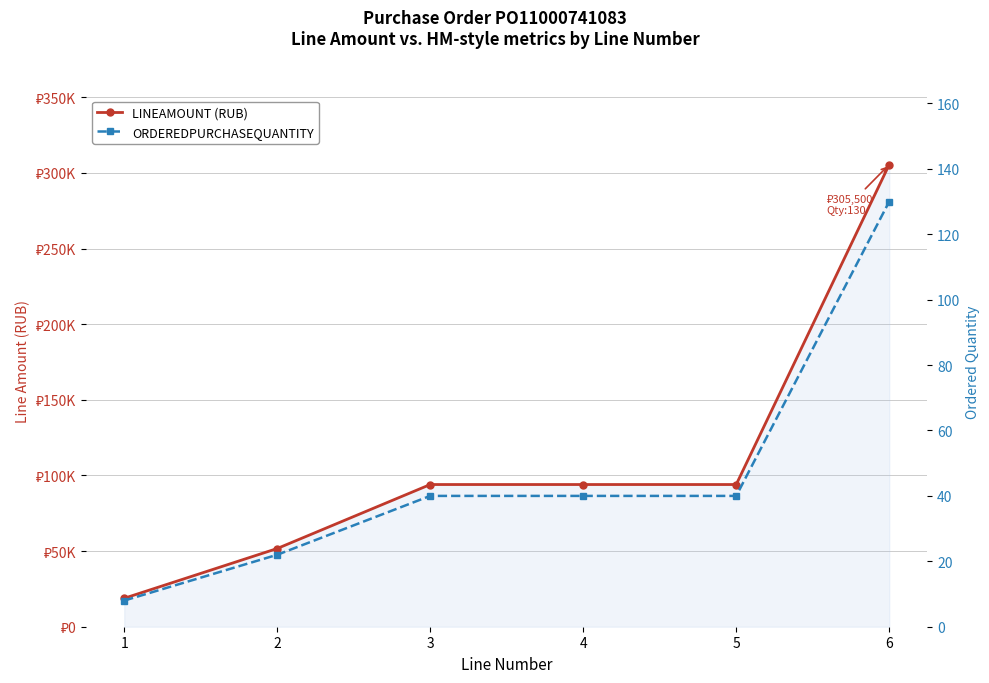

What is the value of the LINEAMOUNT (RUB) point at the 3rd from the left?

94000